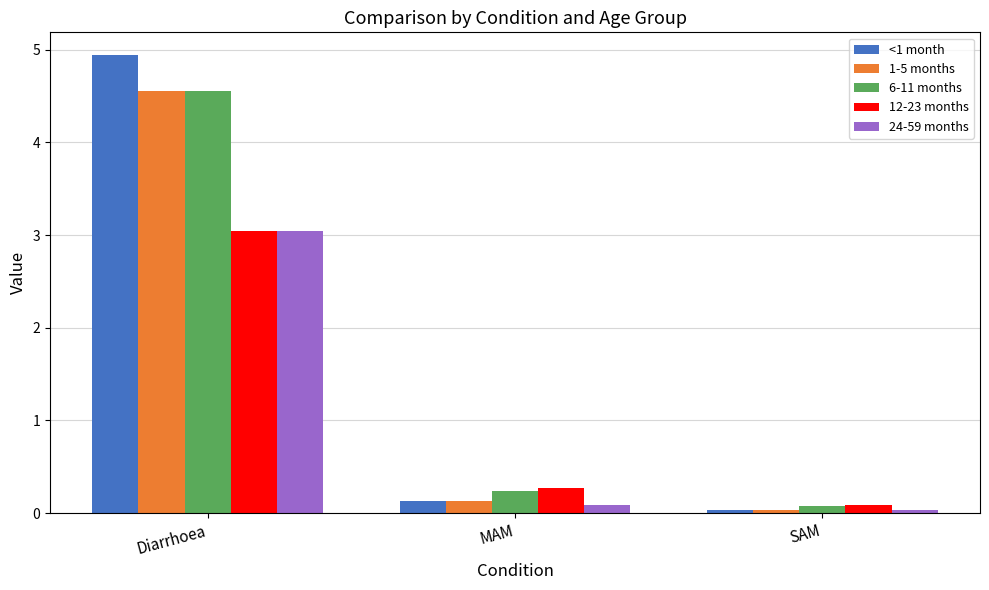

What are all the series names shown in the legend?

<1 month, 1-5 months, 6-11 months, 12-23 months, 24-59 months